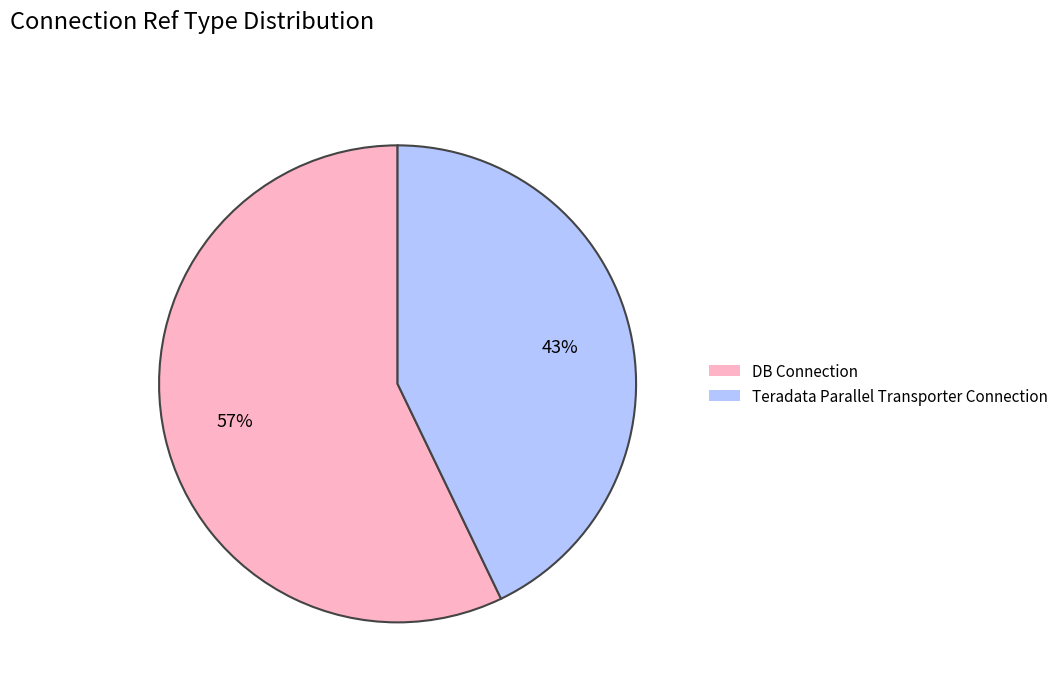

What is the majority slice?

DB Connection